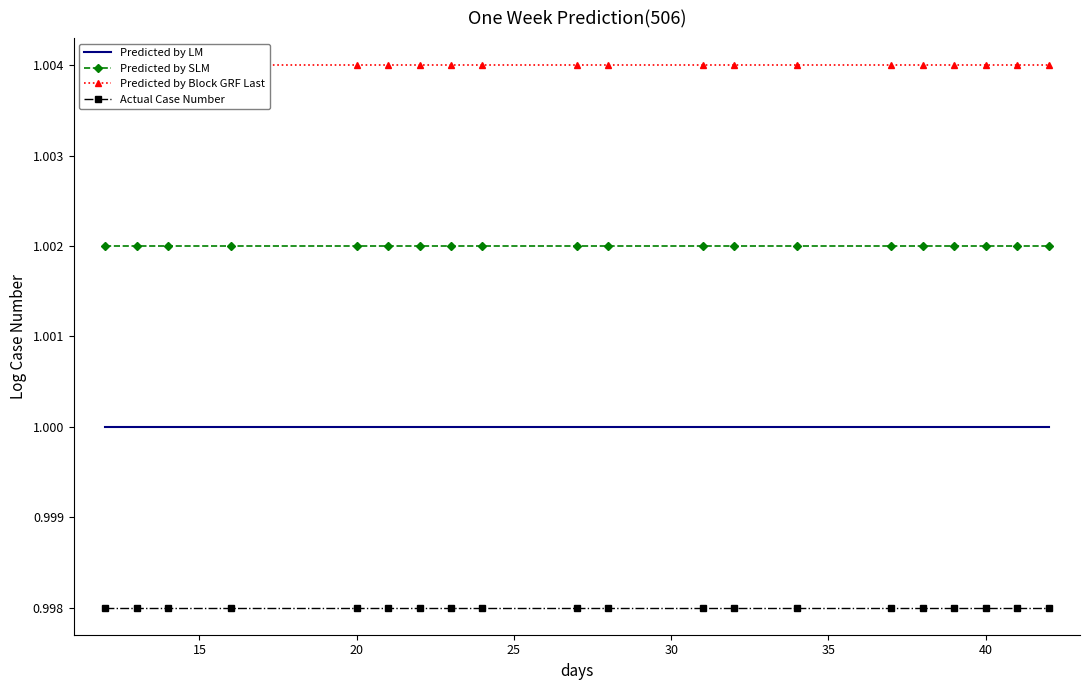

True or false: Actual Case Number and Predicted by SLM cross at least once.

False